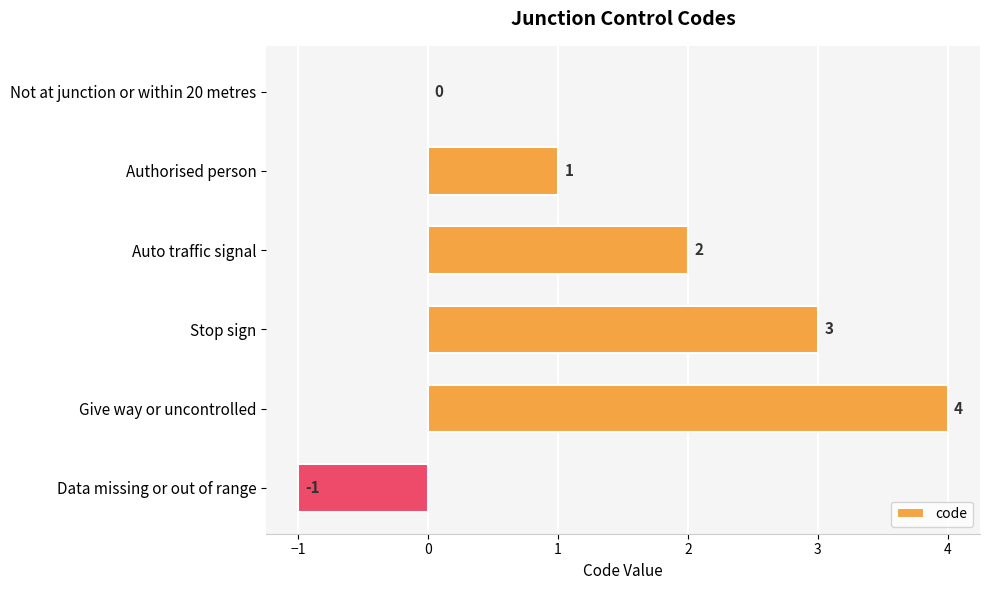

At which category does the chart reach its peak across all series?

Give way or uncontrolled